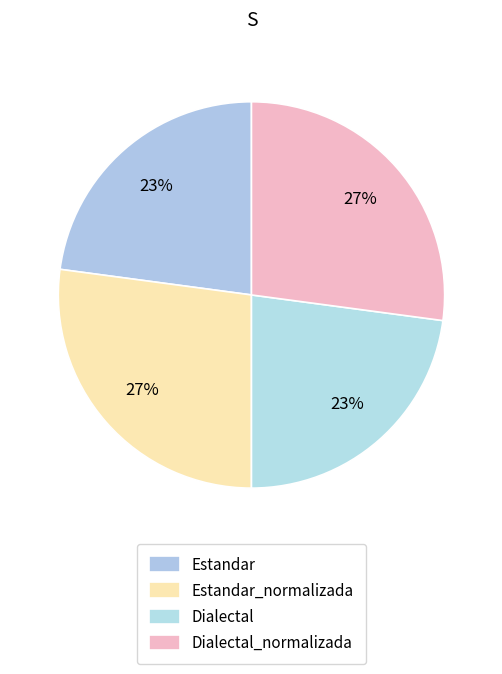

Is Estandar_normalizada the majority of the pie?

No